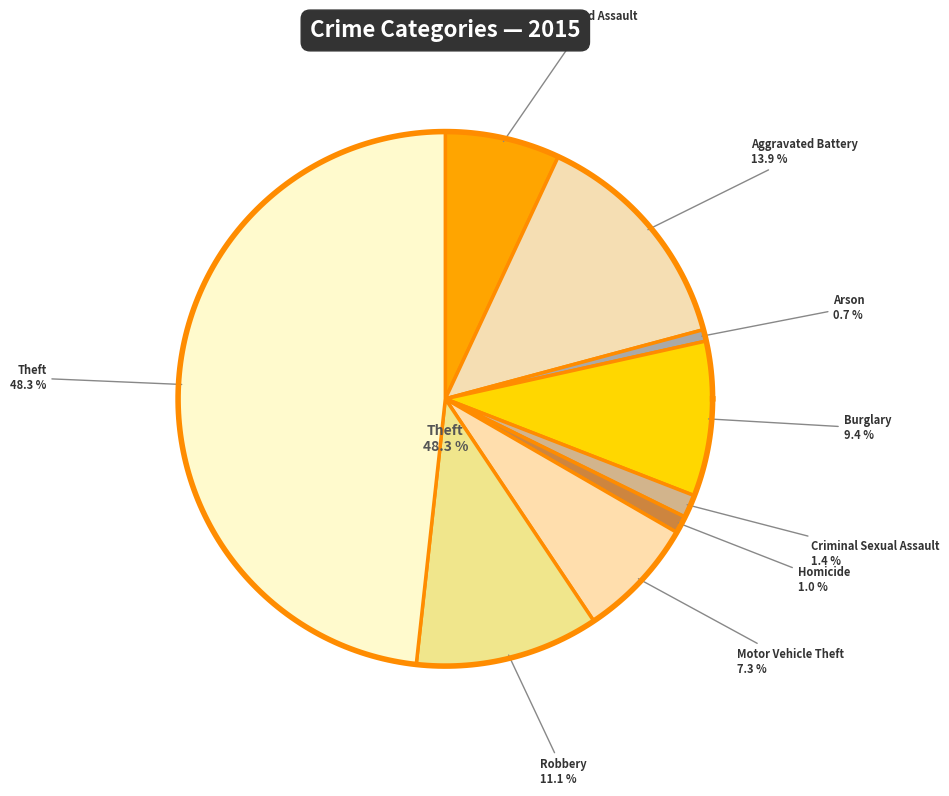

Between Arson and Theft, which is larger?

Theft